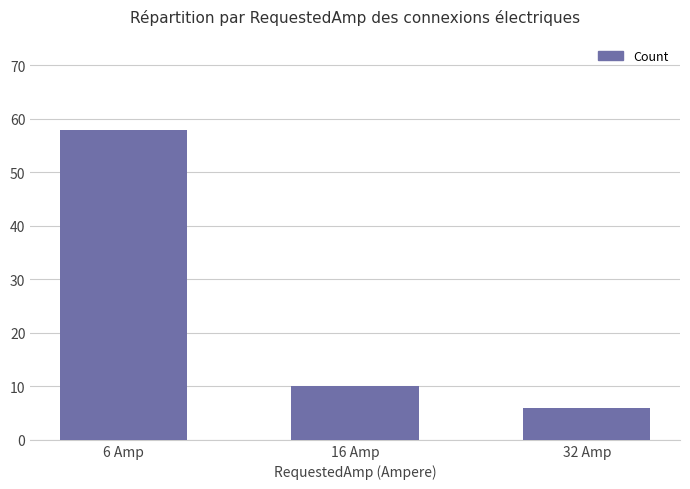

What is the minimum value shown in the chart?

6